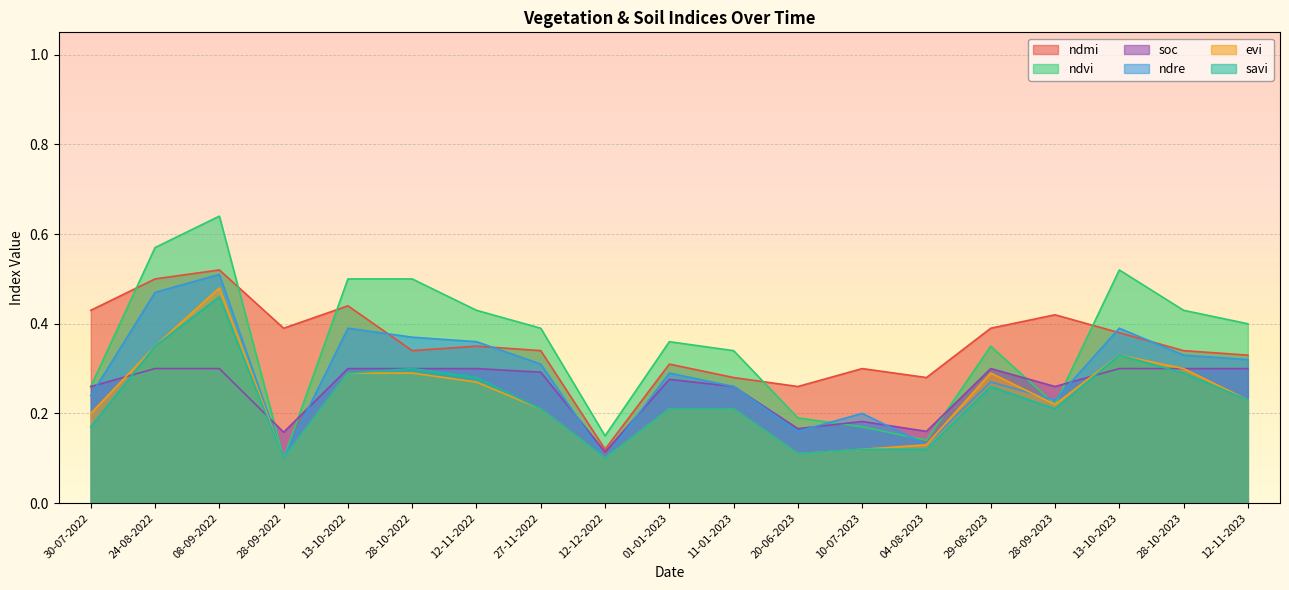

What is the highest value of the ndvi series?

0.6